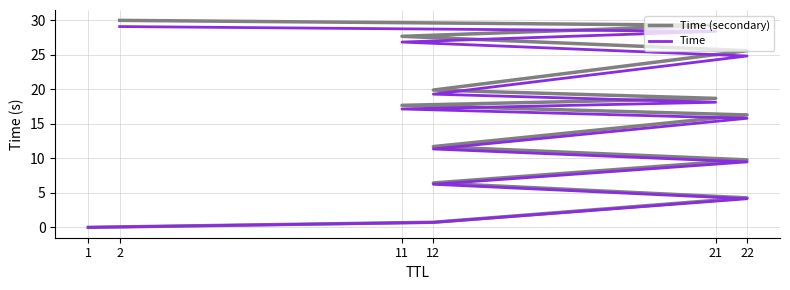

Which series has the largest range (max minus min)?

Time (secondary)